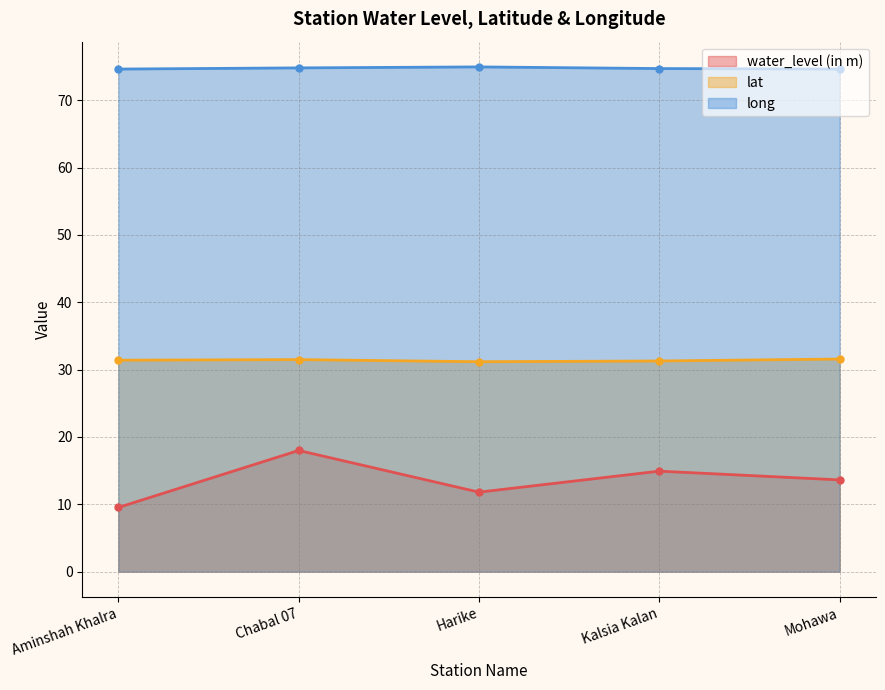

What is the difference between the highest and lowest values at Kalsia Kalan?

59.8